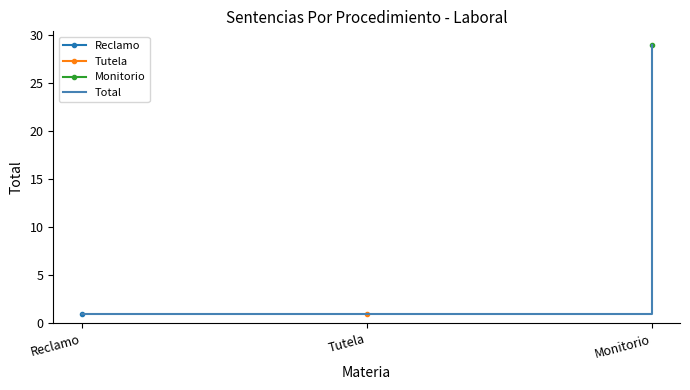

What is the difference between the values at Monitorio and Reclamo?

28